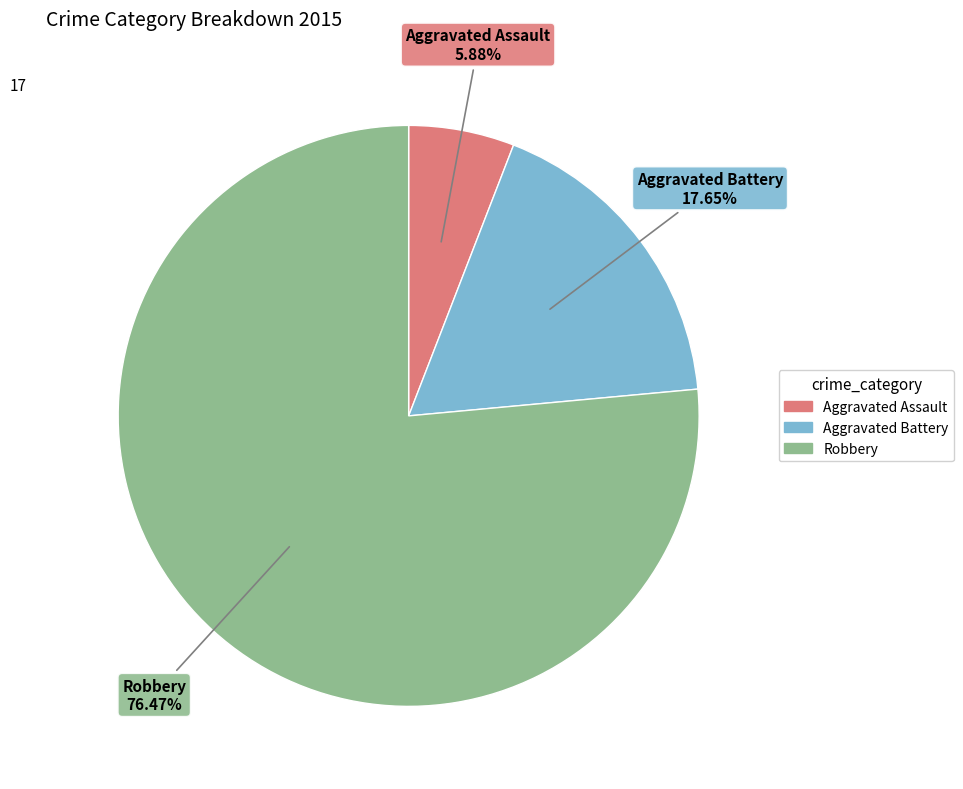

To the nearest percent, what is the average slice percentage?

33%